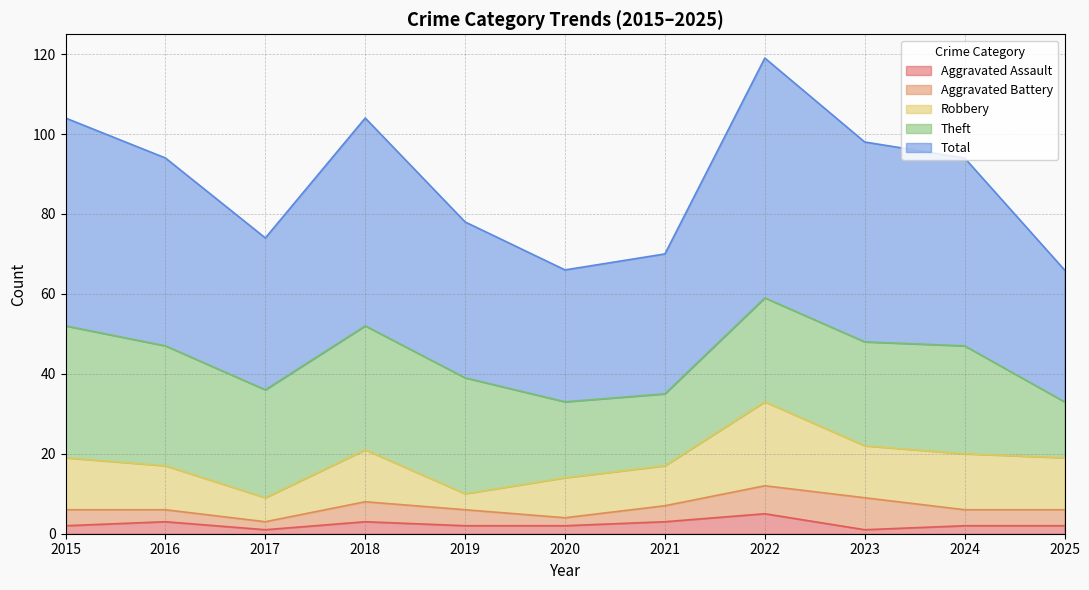

What is the approximate value of Total at 2022?

60